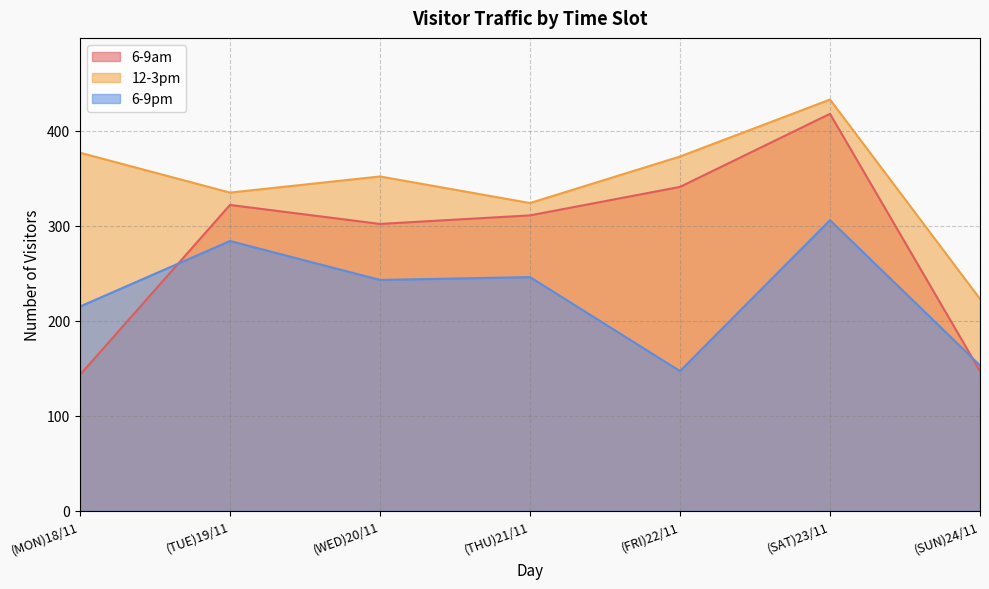

How many lines are shown in the chart?

3